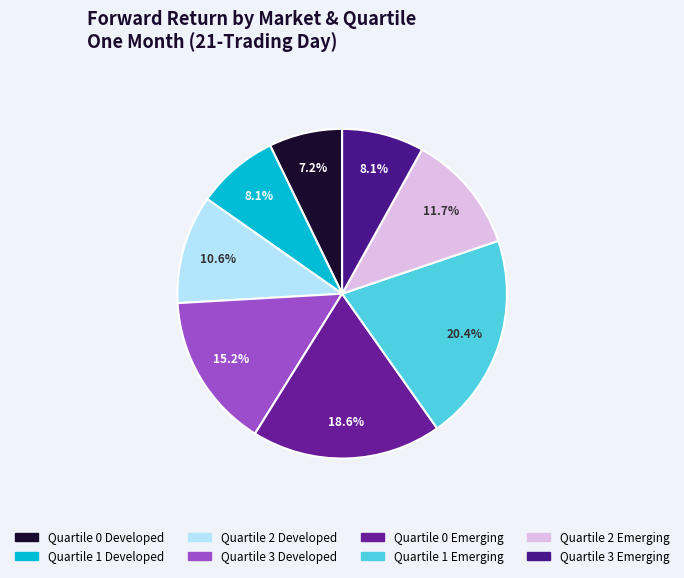

Count the number of slices in the pie.

8